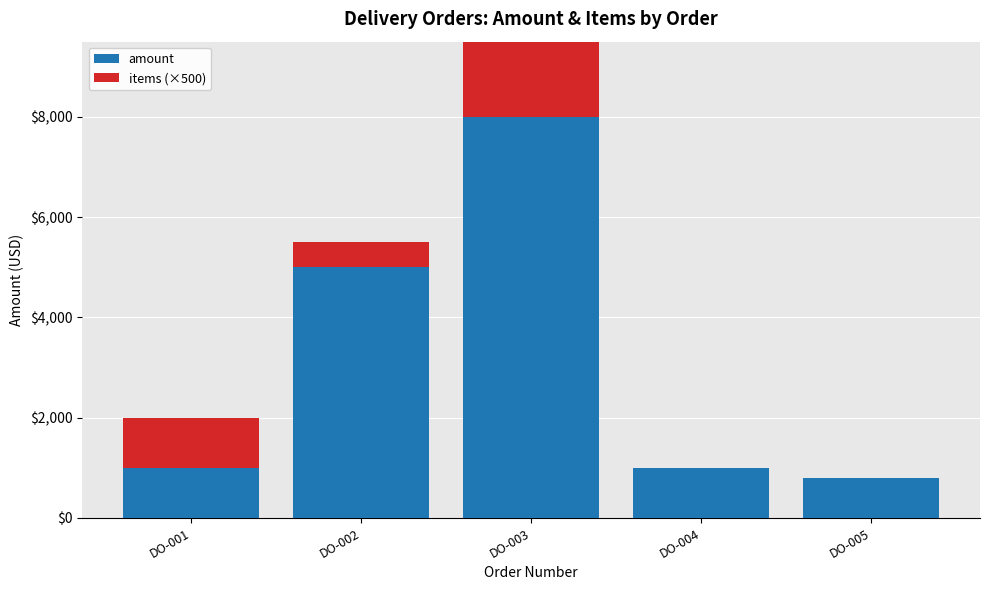

Where is amount nearest to the value 4399?

DO-002